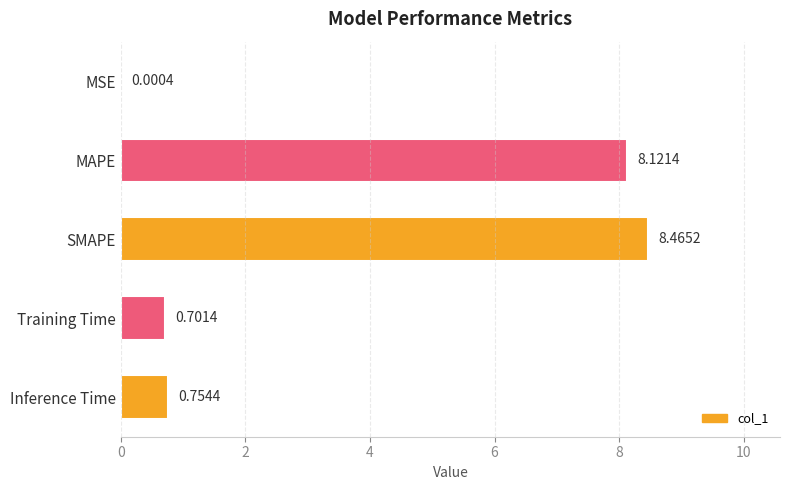

At which label is the value closest to 4?

Inference Time